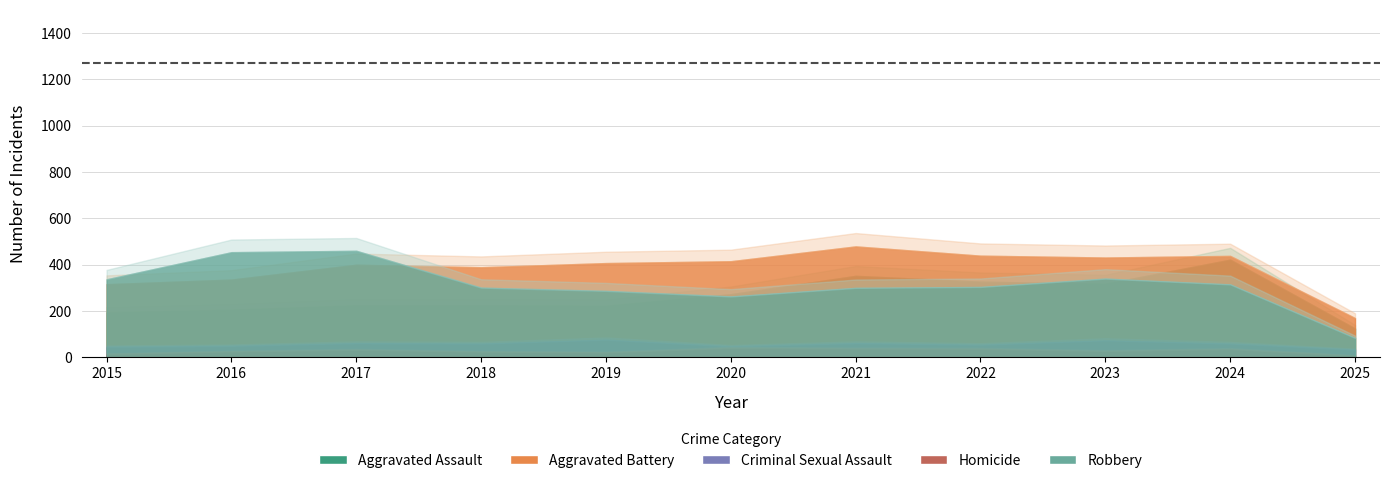

Count the number of data series in this chart.

5